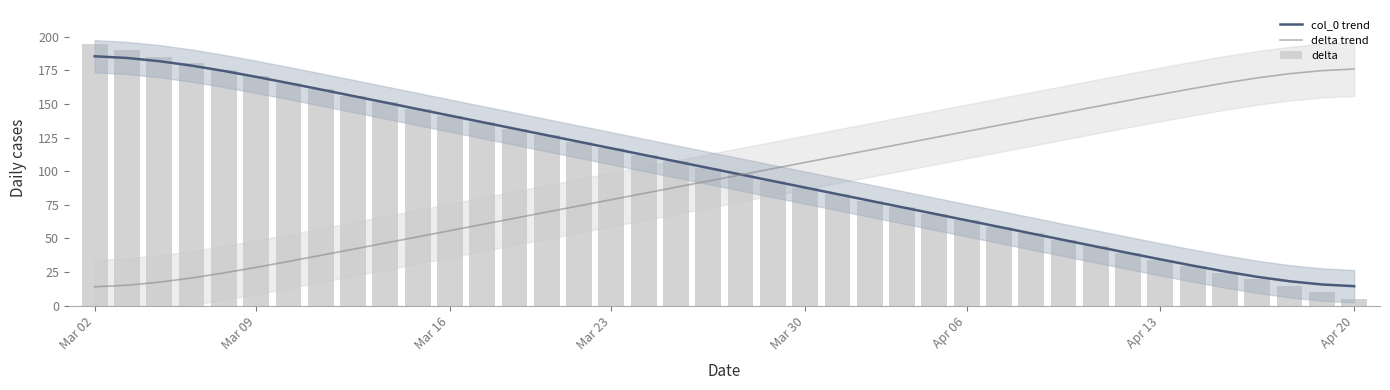

At which label does delta first exceed 102?

Mar 02